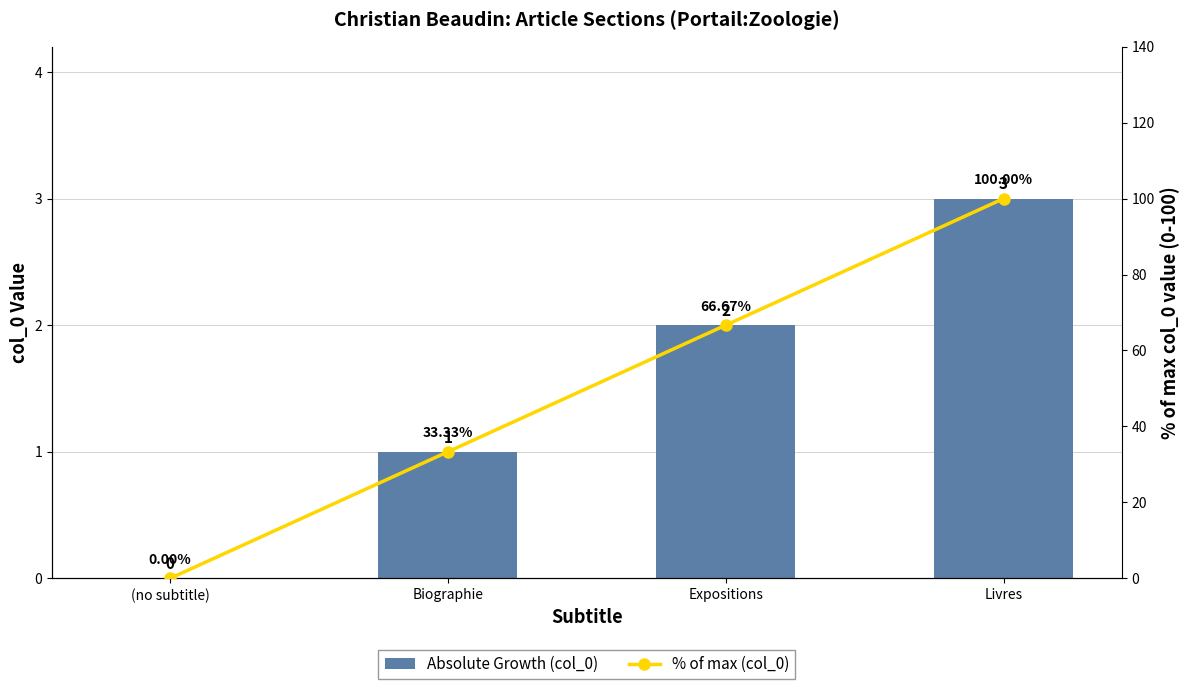

How many data points in Absolute Growth (col_0) are less than 2?

2